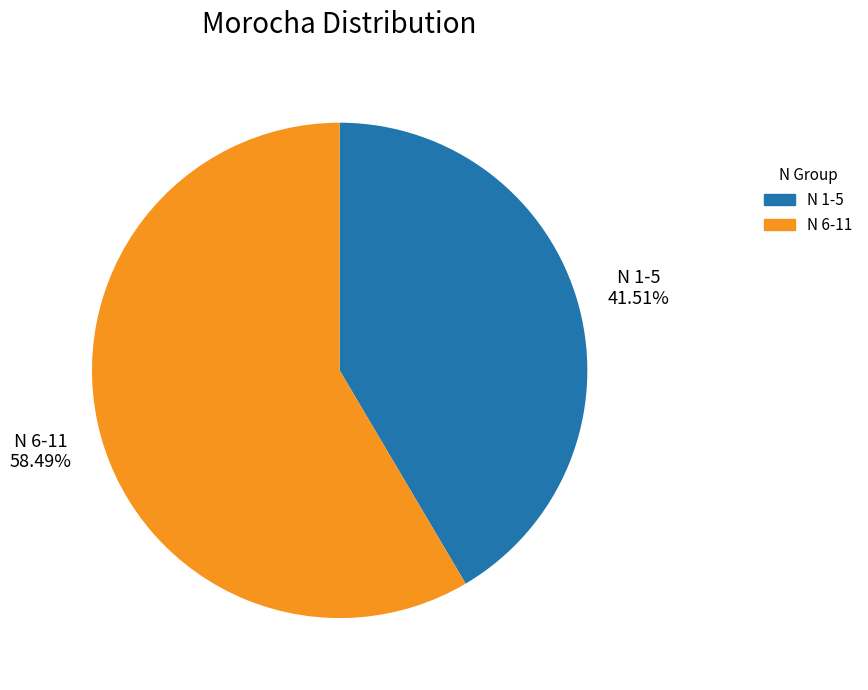

Does any single category account for the majority?

Yes